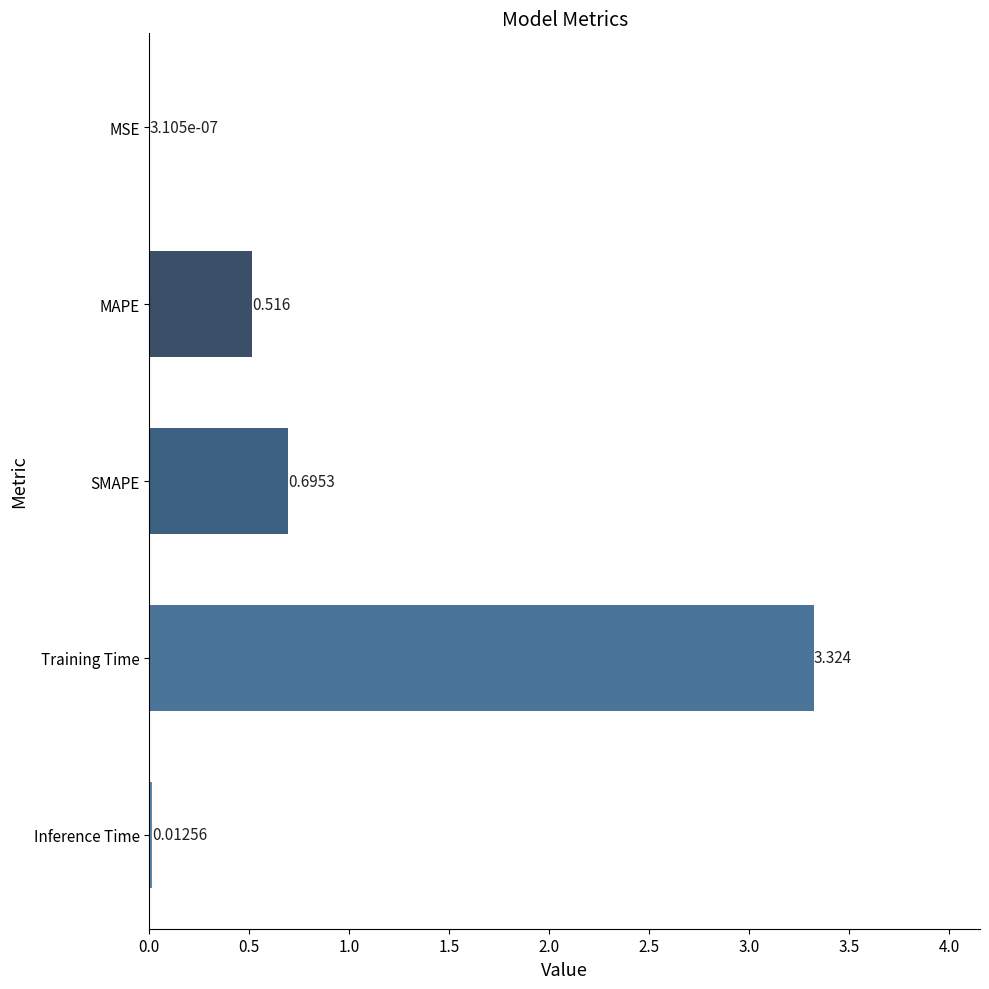

Which has a higher value, MSE or Training Time?

Training Time